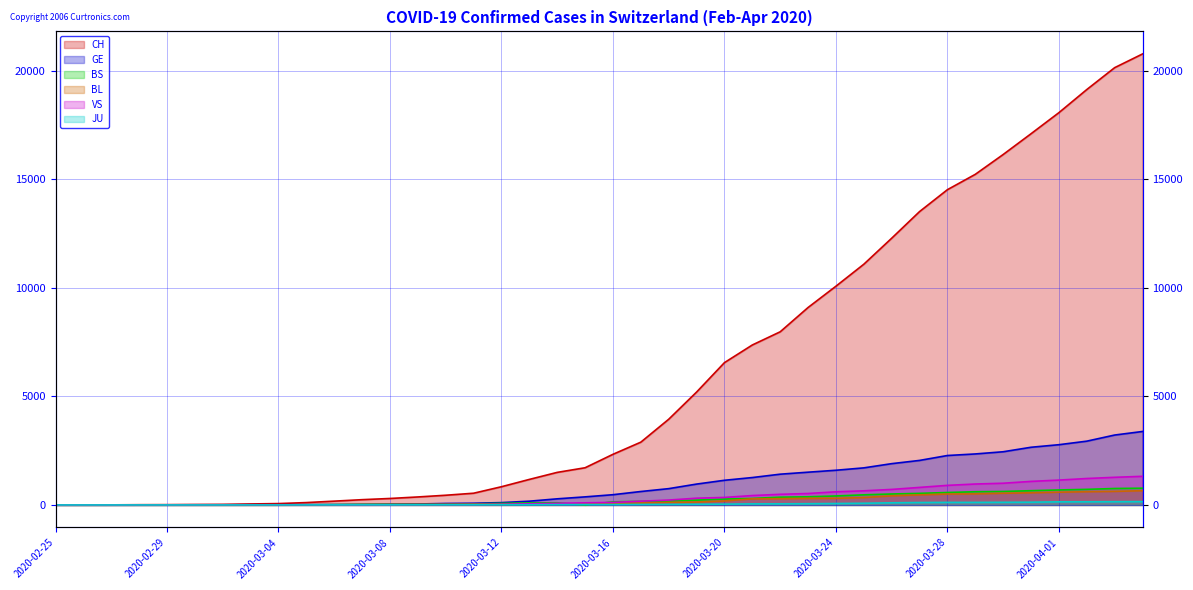

What is the difference between the second highest and minimum values in the JU series?

149